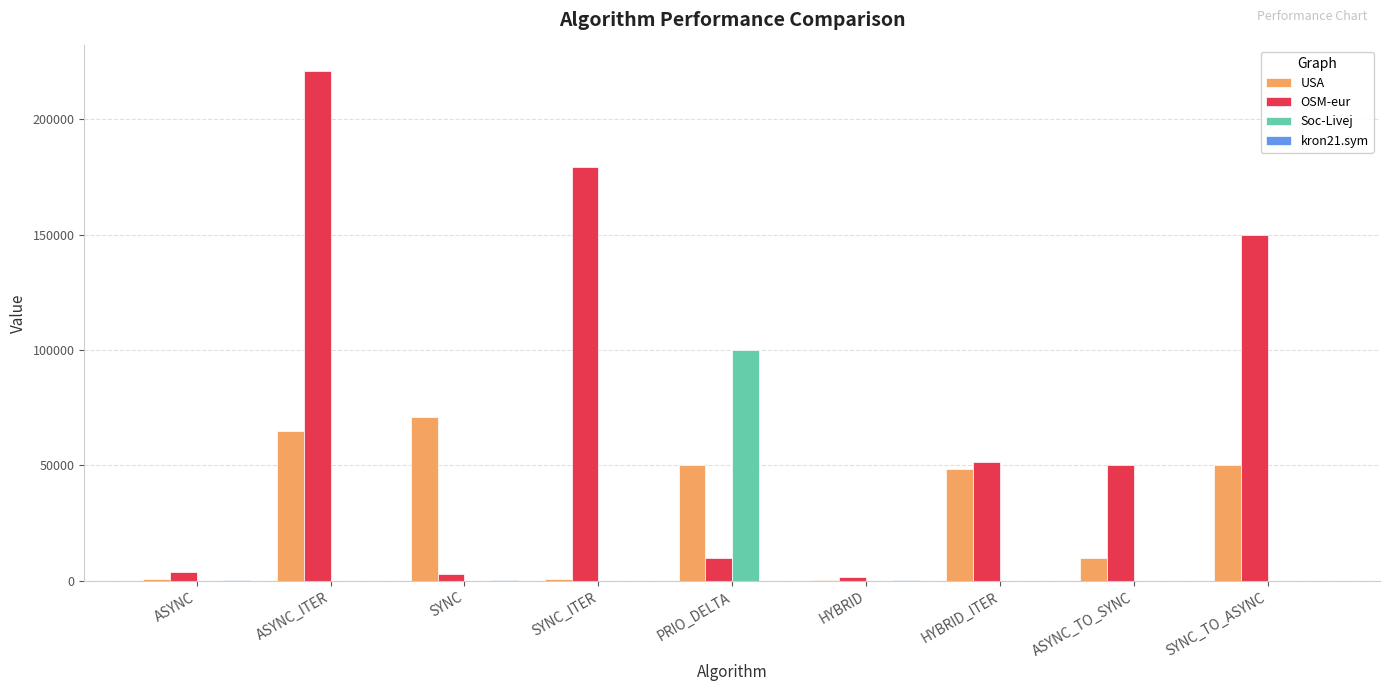

Which series changed the most between ASYNC and ASYNC_ITER?

OSM-eur